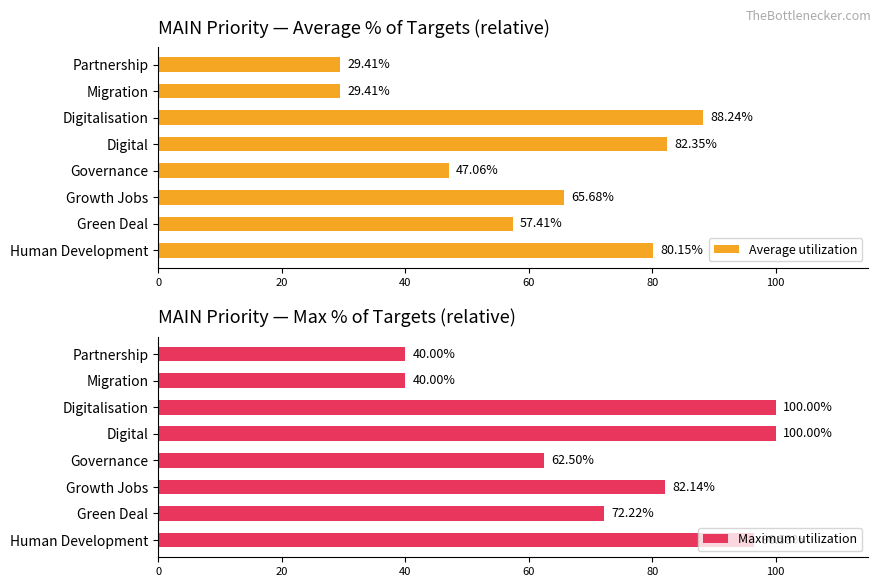

How many bars are there in total?

16